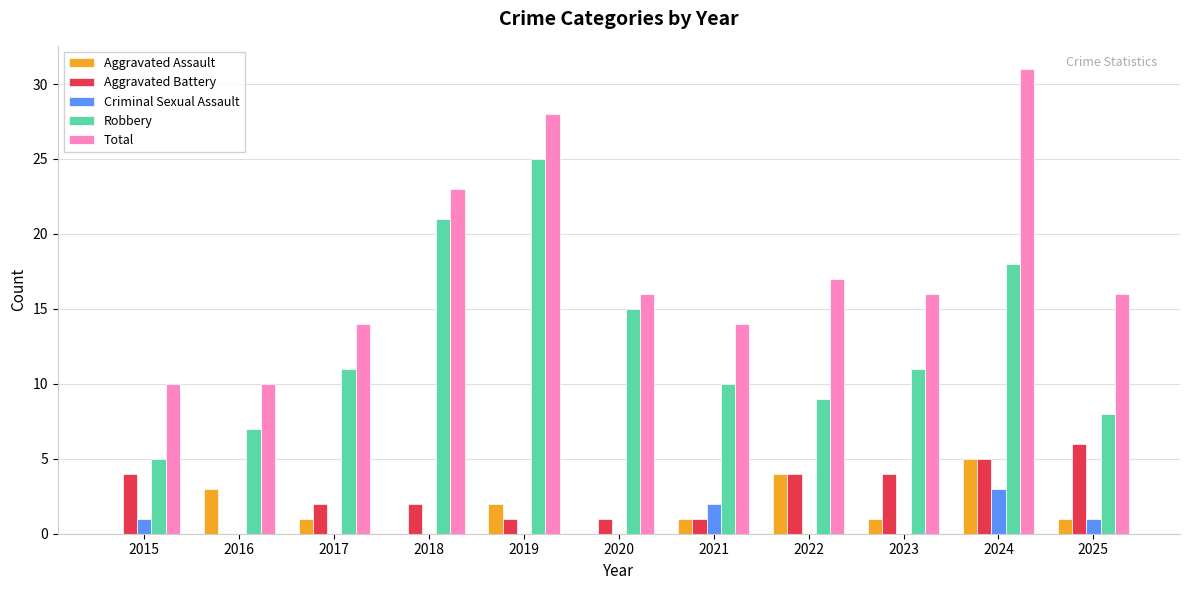

Reading left to right, extract all data points from this chart.

Aggravated Assault: 2015=0	2016=3	2017=1	2018=0	2019=2	2020=0	2021=1	2022=4	2023=1	2024=5	2025=1
Aggravated Battery: 2015=4	2016=0	2017=2	2018=2	2019=1	2020=1	2021=1	2022=4	2023=4	2024=5	2025=6
Criminal Sexual Assault: 2015=1	2016=0	2017=0	2018=0	2019=0	2020=0	2021=2	2022=0	2023=0	2024=3	2025=1
Robbery: 2015=5	2016=7	2017=11	2018=21	2019=25	2020=15	2021=10	2022=9	2023=11	2024=18	2025=8
Total: 2015=10	2016=10	2017=14	2018=23	2019=28	2020=16	2021=14	2022=17	2023=16	2024=31	2025=16